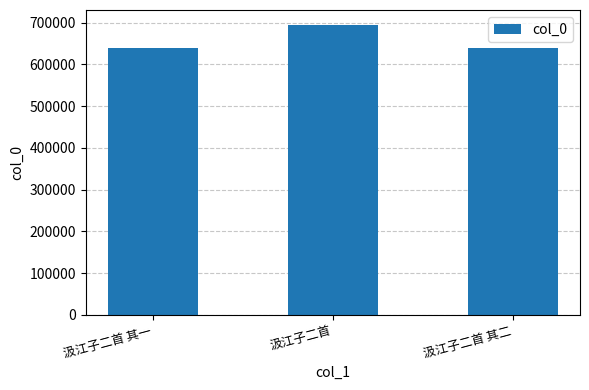

Count the number of categories in the chart.

3